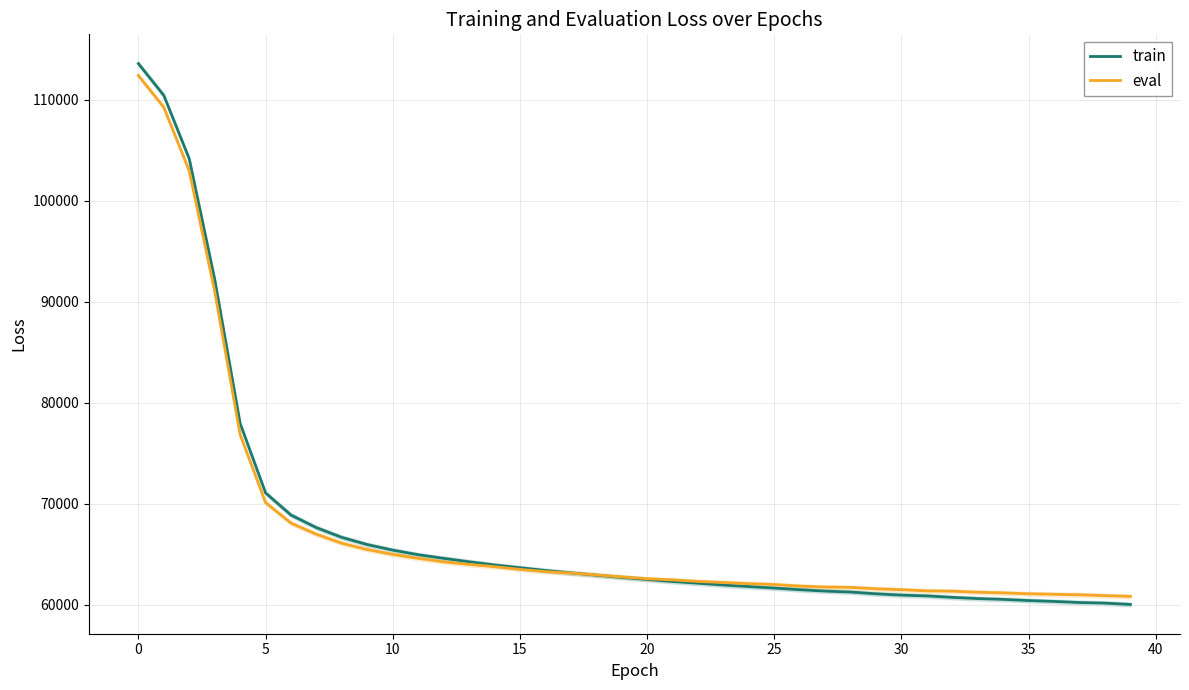

Between 38 and 25, which is larger?

25